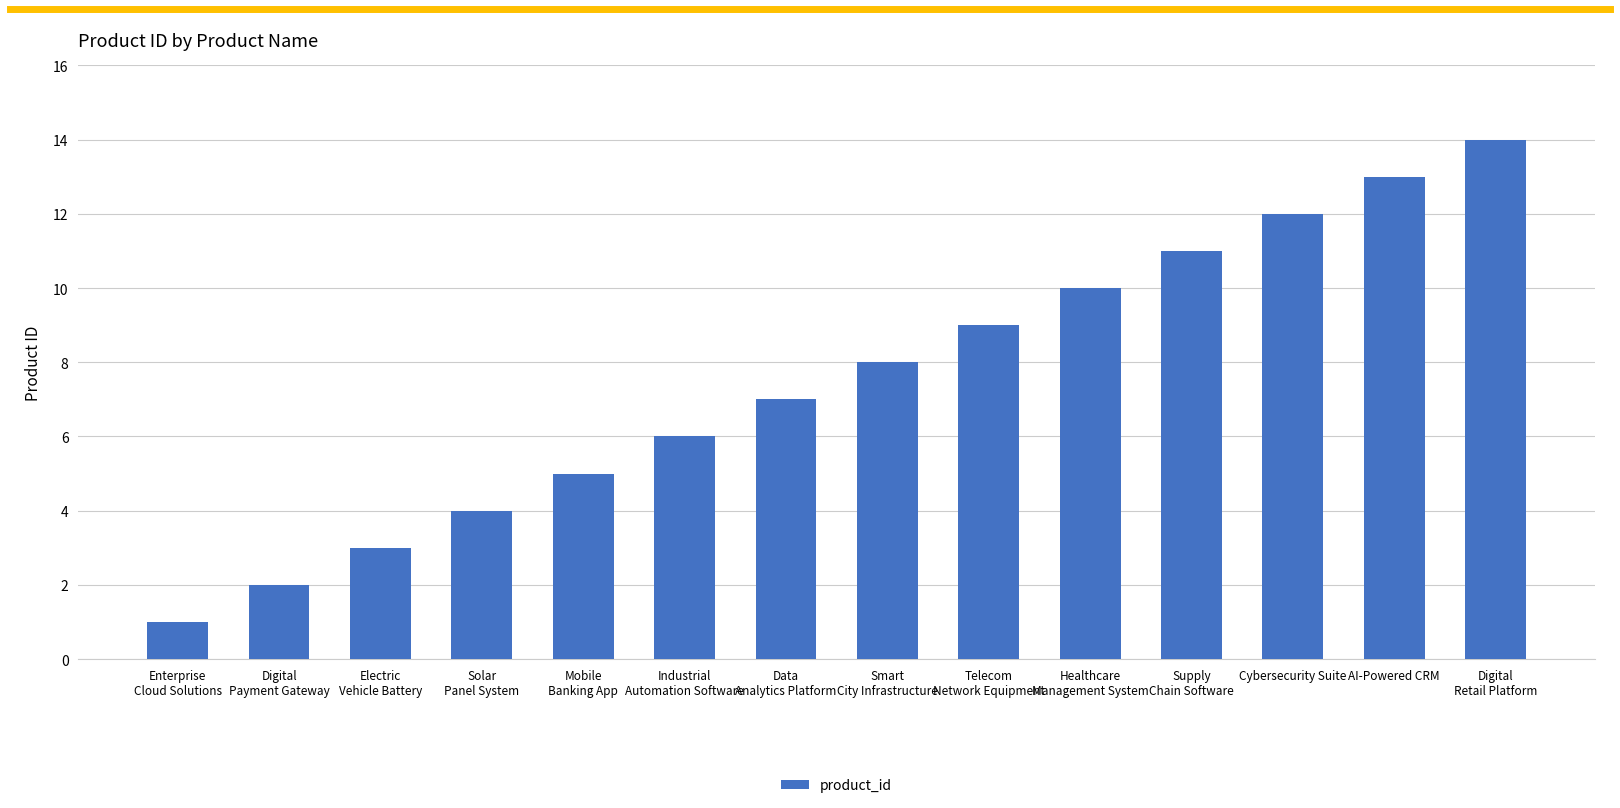

Between Industrial
Automation Software and Supply
Chain Software, which is larger?

Supply
Chain Software